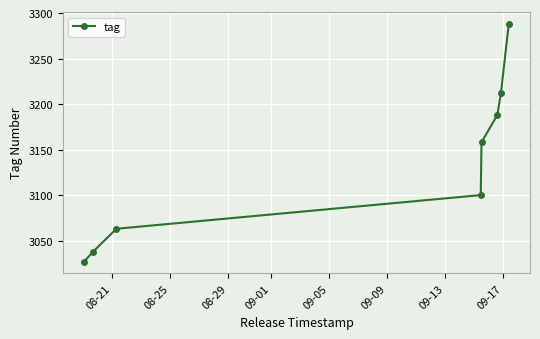

What is the value of the 7th point from the left?

3212